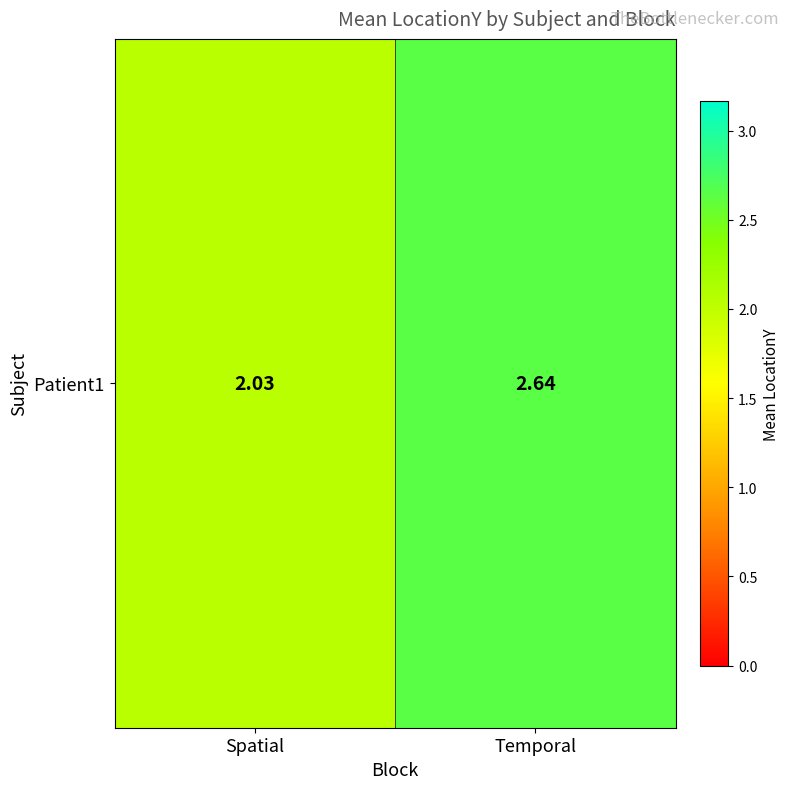

The chart shows a value of 2.0 at Spatial. True or false?

True